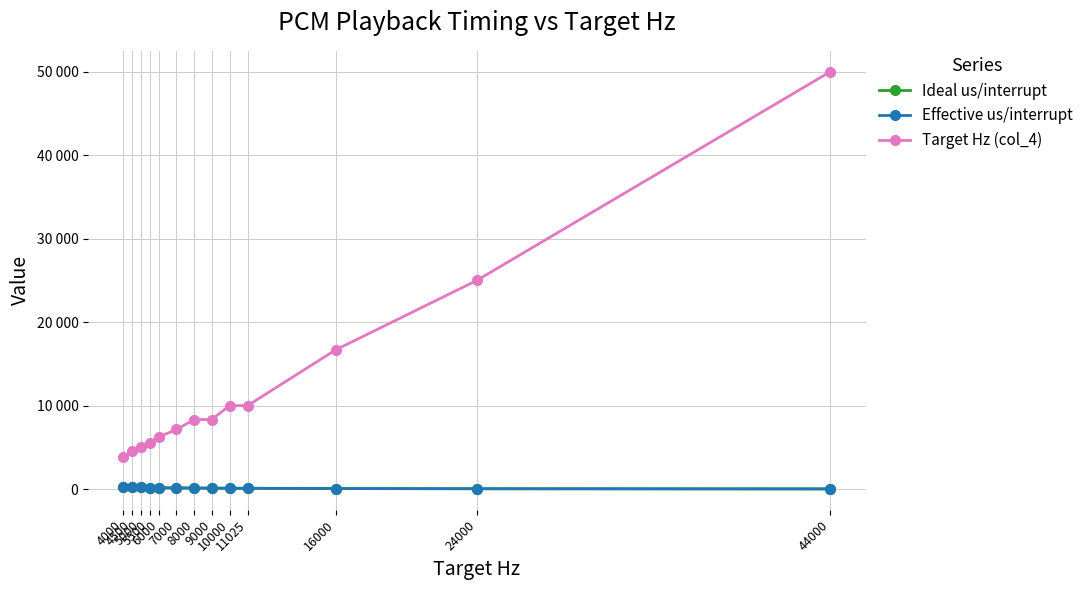

The Target Hz (col_4) series shows 9866 at 6000. True or false?

False